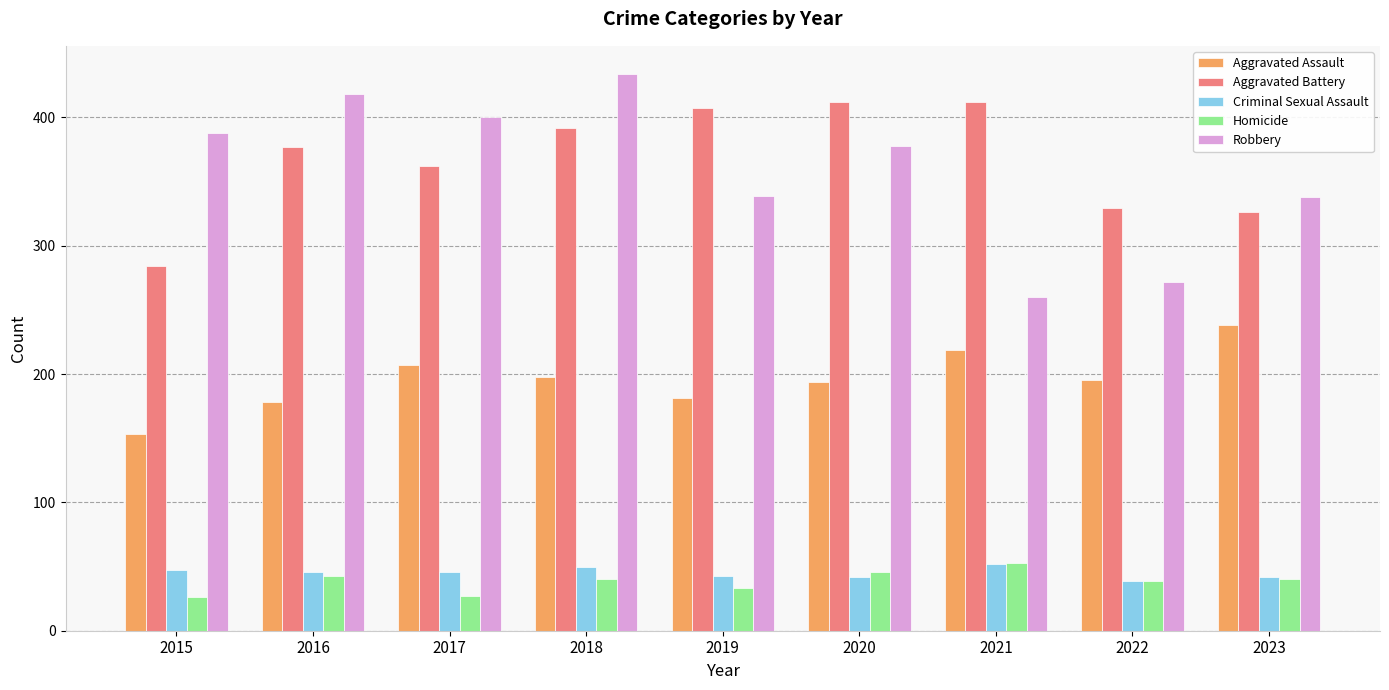

What is the difference between the second highest and minimum values in the Aggravated Battery series?

128